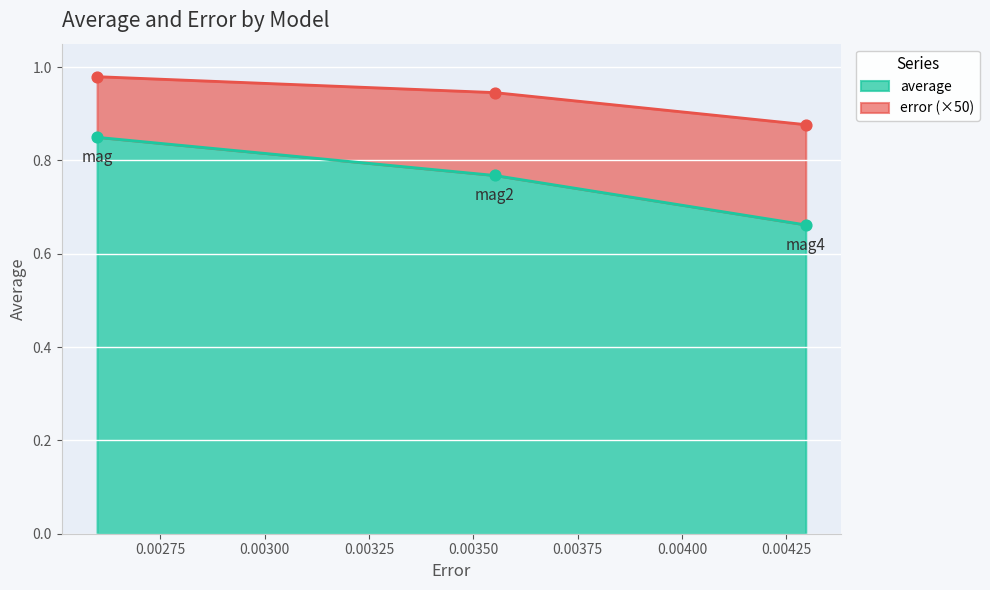

At how many categories does at least one series exceed 0?

3